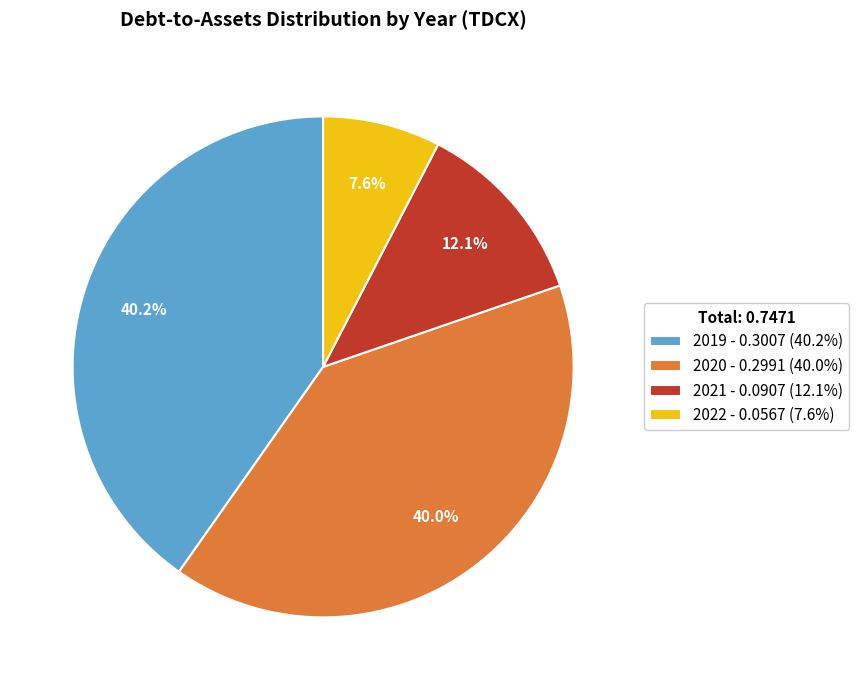

Does 2021 represent more than half of the total?

No